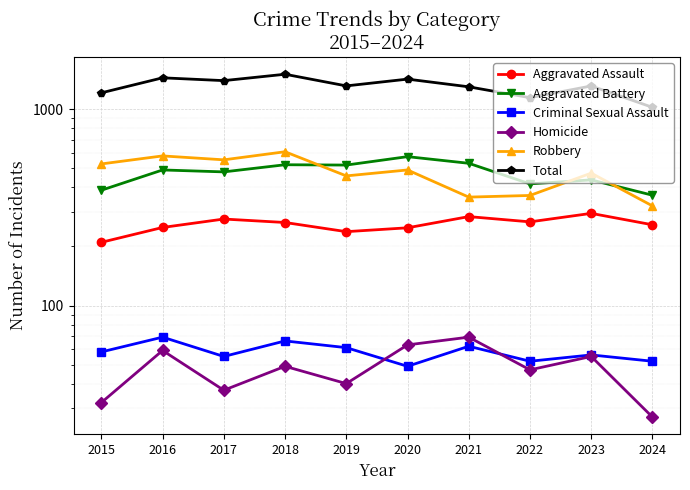

Reading left to right, list all the values displayed in this chart.

Aggravated Assault: 2015=210	2016=250	2017=276	2018=265	2019=238	2020=249	2021=284	2022=267	2023=295	2024=258
Aggravated Battery: 2015=387	2016=491	2017=480	2018=522	2019=520	2020=574	2021=531	2022=417	2023=437	2024=365
Criminal Sexual Assault: 2015=58	2016=69	2017=55	2018=66	2019=61	2020=49	2021=62	2022=52	2023=56	2024=52
Homicide: 2015=32	2016=59	2017=37	2018=49	2019=40	2020=63	2021=69	2022=47	2023=55	2024=27
Robbery: 2015=527	2016=579	2017=553	2018=608	2019=458	2020=491	2021=357	2022=364	2023=473	2024=322
Total: 2015=1214	2016=1448	2017=1401	2018=1510	2019=1317	2020=1426	2021=1303	2022=1147	2023=1316	2024=1024